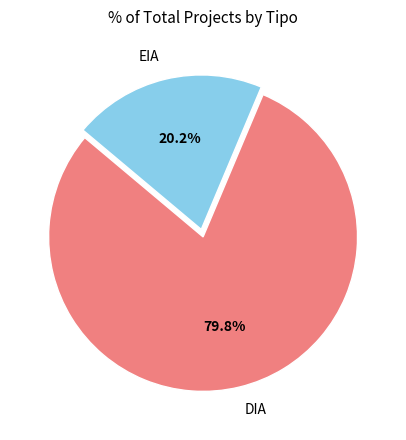

Combined, do EIA and DIA account for over 50%?

Yes